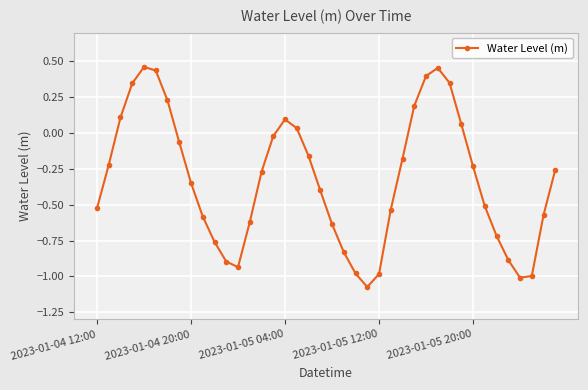

What is the difference between the maximum and minimum values?

1.5